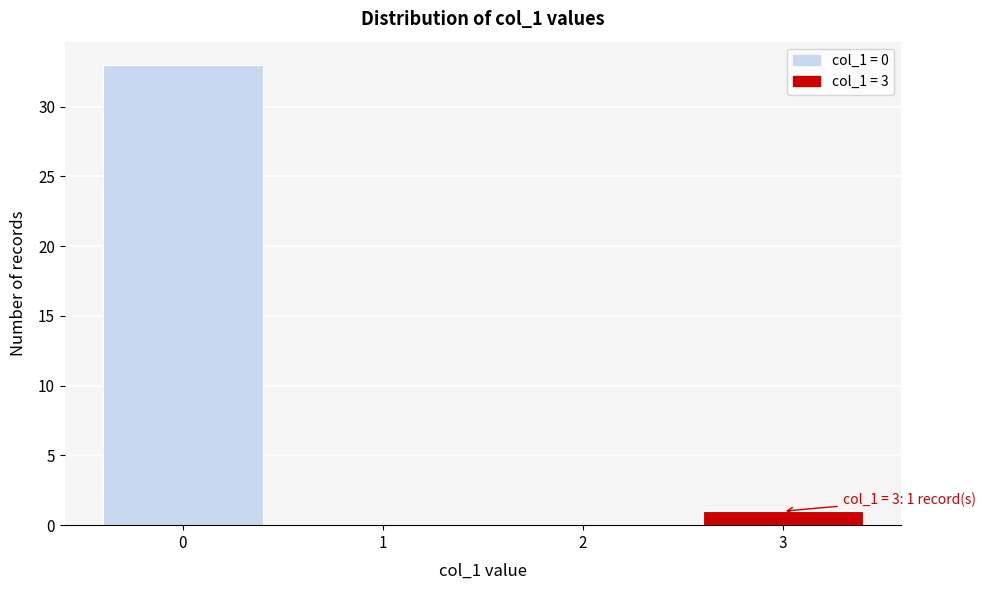

Over which range of the x-axis is the bar tallest?

-0.5 to 0.5